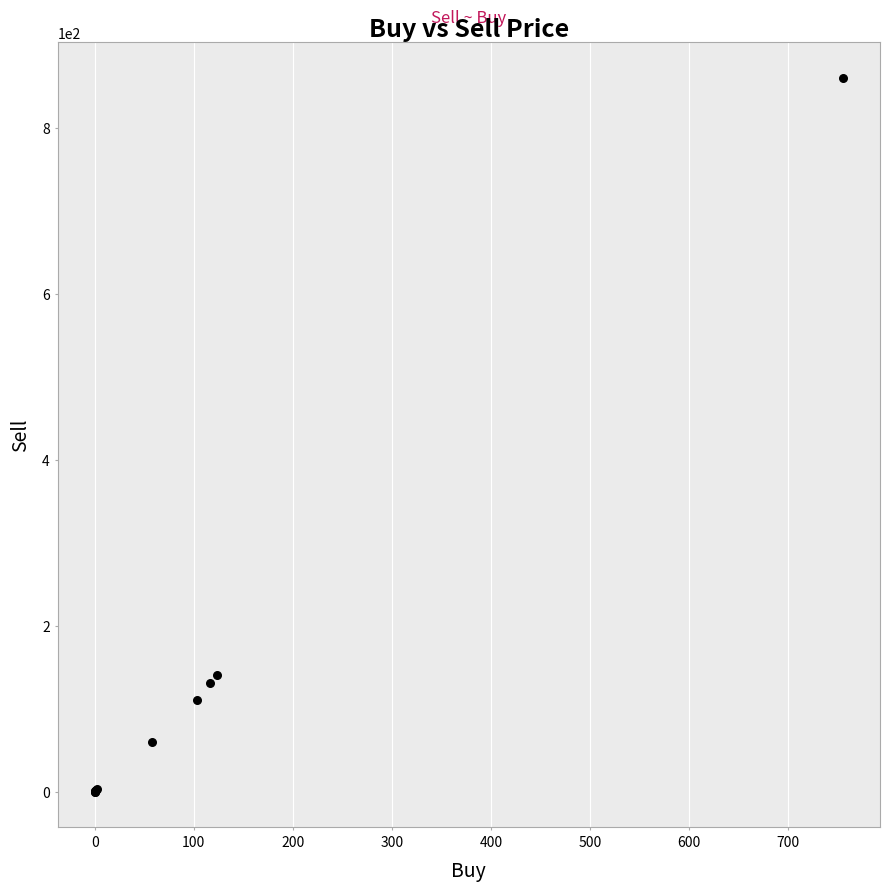

What Y value in the scatter plot is closest to 430?

141.0